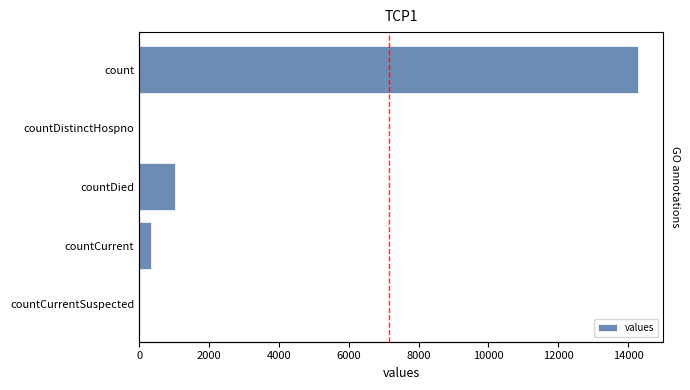

Is it true that the value at count is 5317?

False